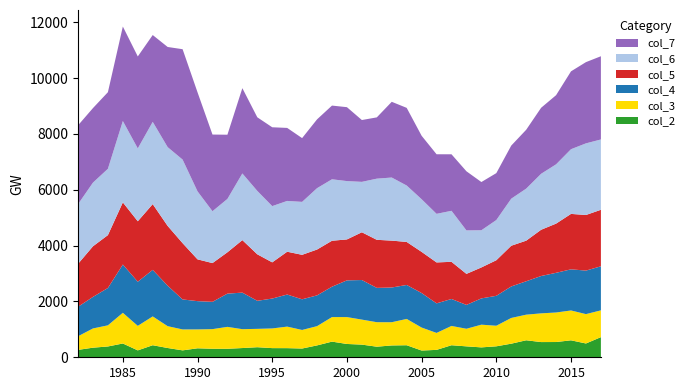

Reading left to right, list all the values displayed in this chart.

col_2: 1982=265.2	1983=343.7	1984=387.6	1985=494.0	1986=247.3	1987=431.9	1988=332.4	1989=247.8	1990=321.8	1991=305.3	1992=304.7	1993=330.9	1994=360.8	1995=328.1	1996=327.2	1997=313.6	1998=425.7	1999=560.9	2000=476.9	2001=454.0	2002=379.2	2003=424.1	2004=431.7	2005=242.2	2006=265.2	2007=431.7	2008=391.3	2009=354.6	2010=393.0	2011=487.2	2012=609.1	2013=545.0	2014=546.7	2015=607.8	2016=494.6	2017=721.5
col_3: 1982=487.3	1983=689.3	1984=756.8	1985=1099.2	1986=878.3	1987=1032.1	1988=781.9	1989=749.6	1990=677.1	1991=703.1	1992=784.9	1993=675.7	1994=657.6	1995=705.1	1996=771.4	1997=665.0	1998=689.5	1999=879.4	2000=963.0	2001=895.5	2002=877.8	2003=831.8	2004=942.2	2005=822.8	2006=607.6	2007=691.0	2008=630.7	2009=813.5	2010=736.9	2011=921.9	2012=917.3	2013=1028.7	2014=1057.7	2015=1069.1	2016=1051.9	2017=959.5
col_4: 1982=1055.7	1983=1130.0	1984=1338.2	1985=1729.5	1986=1581.1	1987=1668.0	1988=1450.5	1989=1074.6	1990=1012.2	1991=978.0	1992=1191.0	1993=1310.0	1994=1004.3	1995=1070.9	1996=1149.3	1997=1098.4	1998=1102.8	1999=1088.1	2000=1315.7	2001=1418.1	2002=1229.1	2003=1243.9	2004=1216.8	2005=1237.0	2006=1058.7	2007=966.1	2008=854.3	2009=941.5	2010=1072.1	2011=1128.6	2012=1197.1	2013=1338.2	2014=1421.8	2015=1474.1	2016=1558.8	2017=1578.6
col_5: 1982=1538.7	1983=1813.7	1984=1894.0	1985=2226.7	1986=2166.4	1987=2355.5	1988=2141.4	1989=2016.9	1990=1497.3	1991=1388.4	1992=1481.0	1993=1881.1	1994=1666.6	1995=1296.4	1996=1533.7	1997=1593.8	1998=1642.5	1999=1646.7	2000=1466.6	2001=1711.0	2002=1722.0	2003=1679.7	2004=1541.5	2005=1474.1	2006=1466.8	2007=1331.2	2008=1111.8	2009=1109.2	2010=1274.9	2011=1458.7	2012=1454.5	2013=1656.8	2014=1762.5	2015=1985.6	2016=1992.2	2017=2024.6
col_6: 1982=2137.3	1983=2281.0	1984=2376.0	1985=2914.4	1986=2609.8	1987=2946.4	1988=2822.4	1989=2993.7	1990=2435.5	1991=1857.8	1992=1911.5	1993=2388.0	1994=2271.2	1995=2015.2	1996=1819.7	1997=1896.8	1998=2197.7	1999=2201.7	2000=2089.7	2001=1806.0	2002=2191.2	2003=2260.1	2004=2021.2	2005=1886.0	2006=1740.7	2007=1827.5	2008=1557.1	2009=1332.1	2010=1439.7	2011=1686.2	2012=1864.1	2013=2005.2	2014=2124.0	2015=2318.1	2016=2566.4	2017=2519.0
col_7: 1982=2824.7	1983=2669.6	1984=2744.1	1985=3385.3	1986=3294.6	1987=3110.8	1988=3588.2	1989=3954.2	1990=3547.5	1991=2746.8	1992=2300.4	1993=3056.0	1994=2637.4	1995=2824.5	1996=2615.9	1997=2284.3	1998=2465.4	1999=2640.5	2000=2648.3	2001=2215.0	2002=2195.5	2003=2712.8	2004=2782.3	2005=2273.4	2006=2134.2	2007=2024.7	2008=2118.0	2009=1727.6	2010=1680.7	2011=1902.2	2012=2109.1	2013=2365.1	2014=2476.9	2015=2789.3	2016=2909.8	2017=2981.6